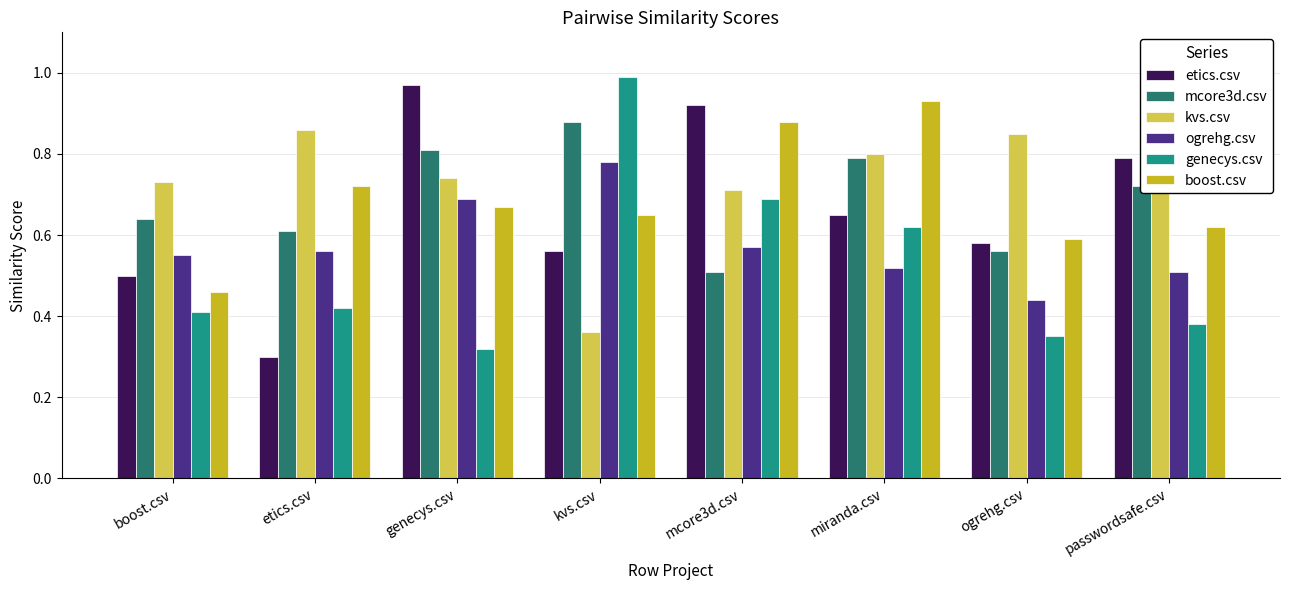

What are all the series names shown in the legend?

etics.csv, mcore3d.csv, kvs.csv, ogrehg.csv, genecys.csv, boost.csv